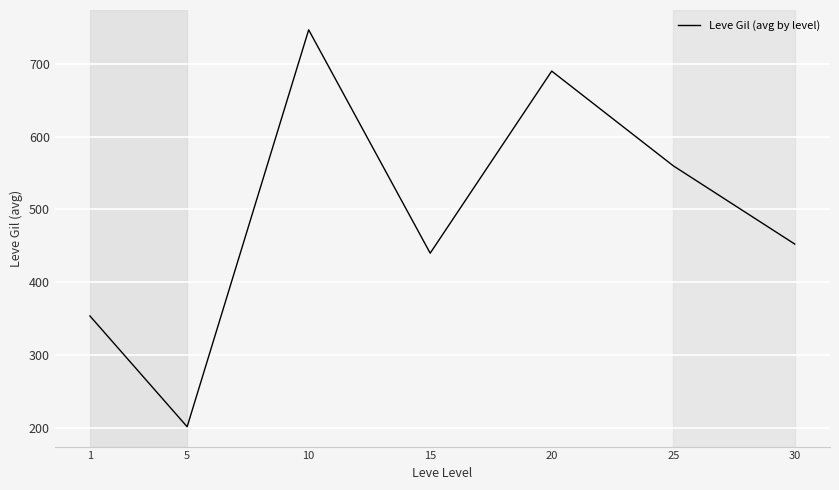

What is the difference between the values at 20 and 15?

250.0